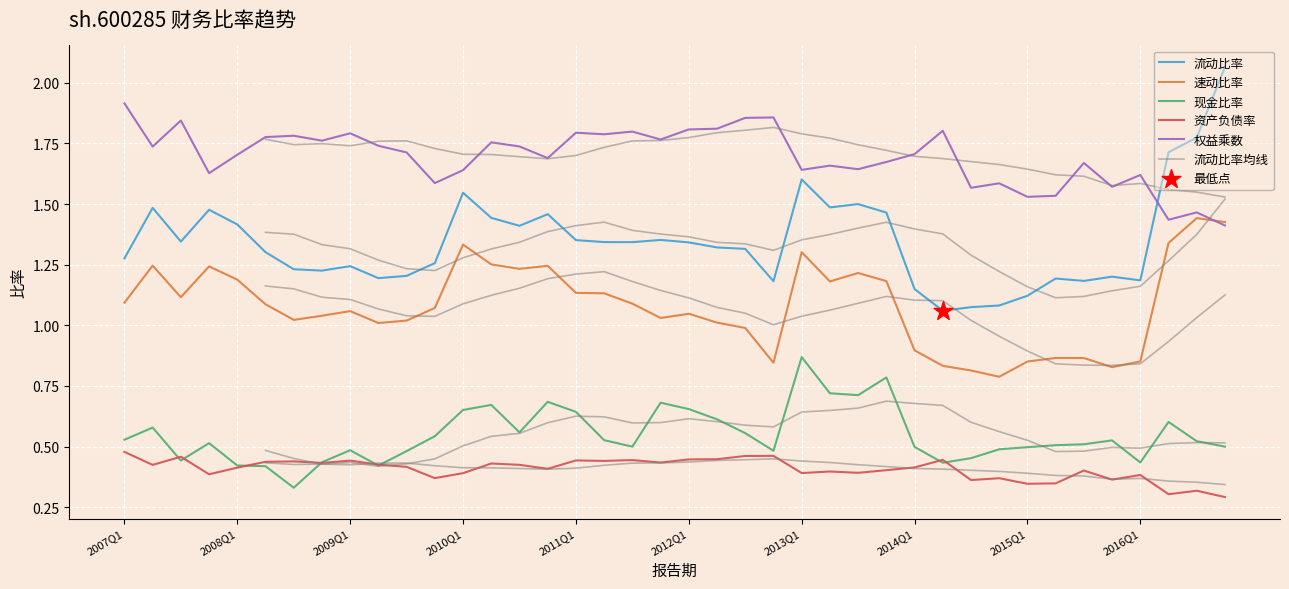

Which series reaches the minimum Y coordinate?

资产负债率